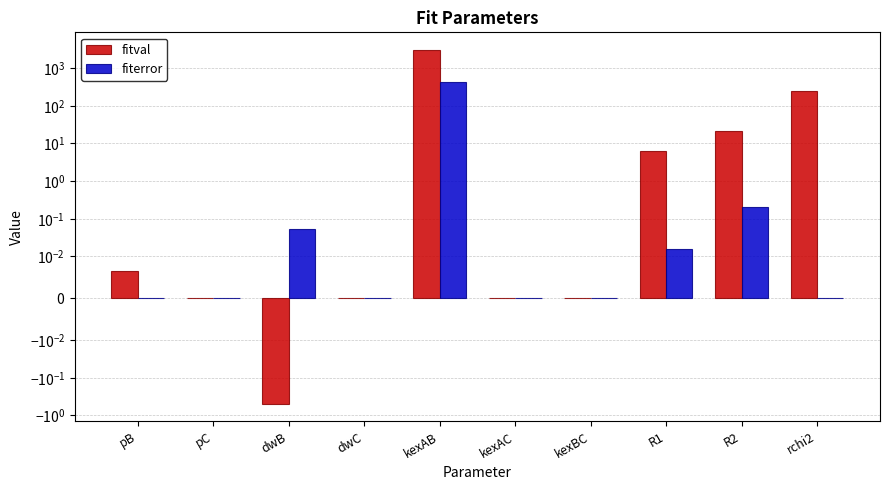

Which category has the highest value in the fitval series?

kexAB